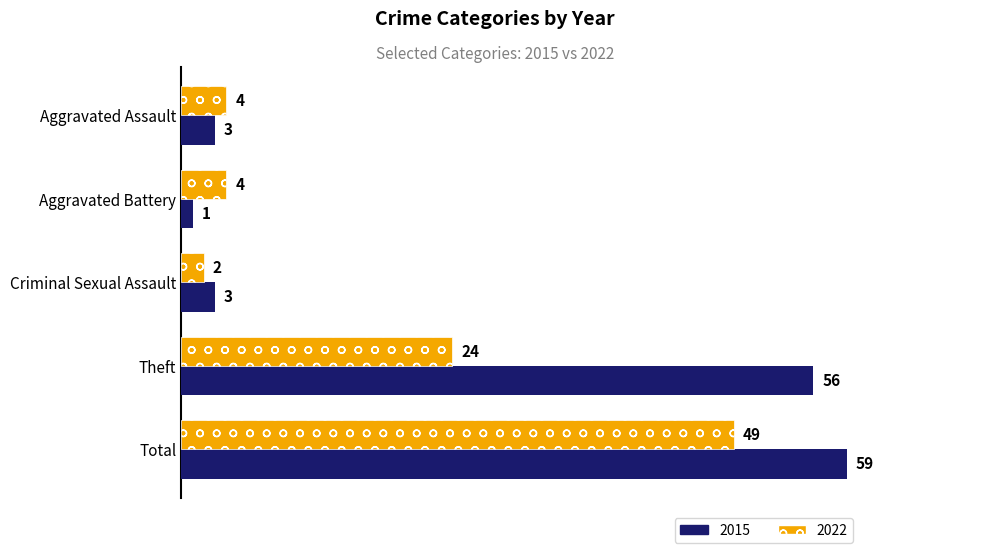

List the series in order of their overall mean, lowest first.

2022, 2015